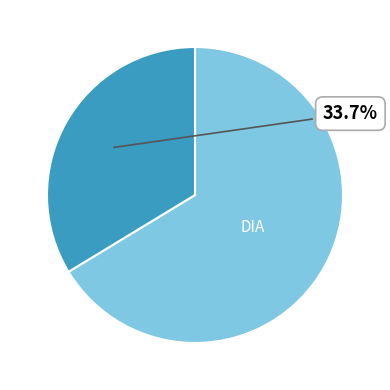

Is there any slice that represents more than half of the pie?

Yes